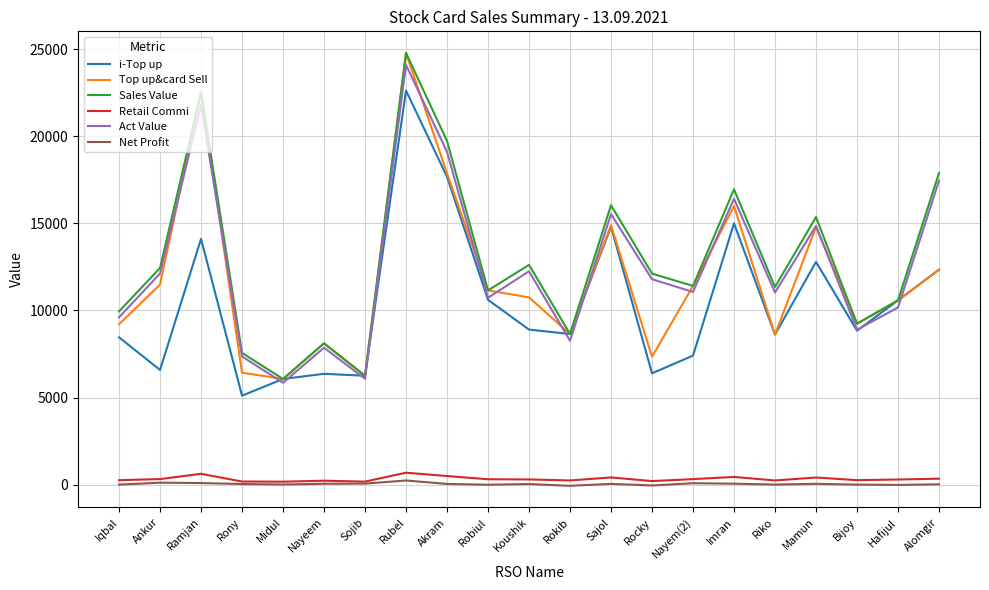

True or false: Top up&card Sell and Net Profit intersect in this chart.

False